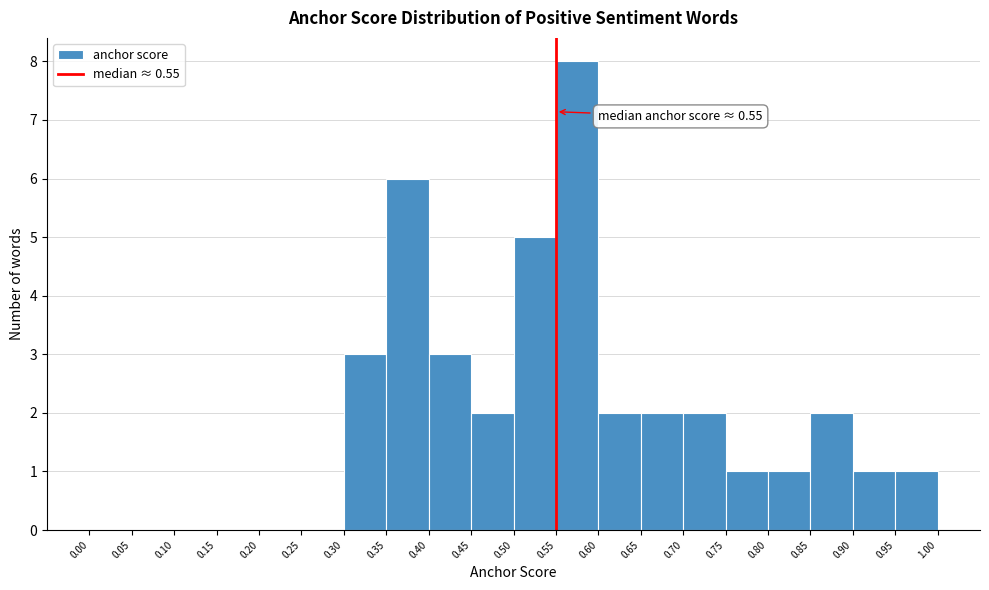

Which range on the x-axis has the tallest bar?

0.55 to 0.60